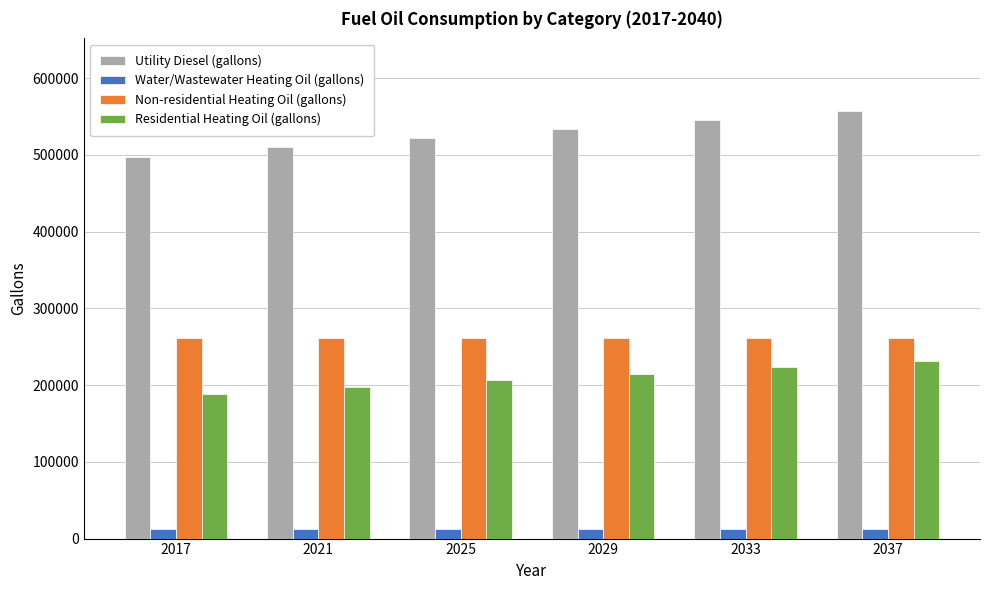

What is the smallest value displayed?

12656.2